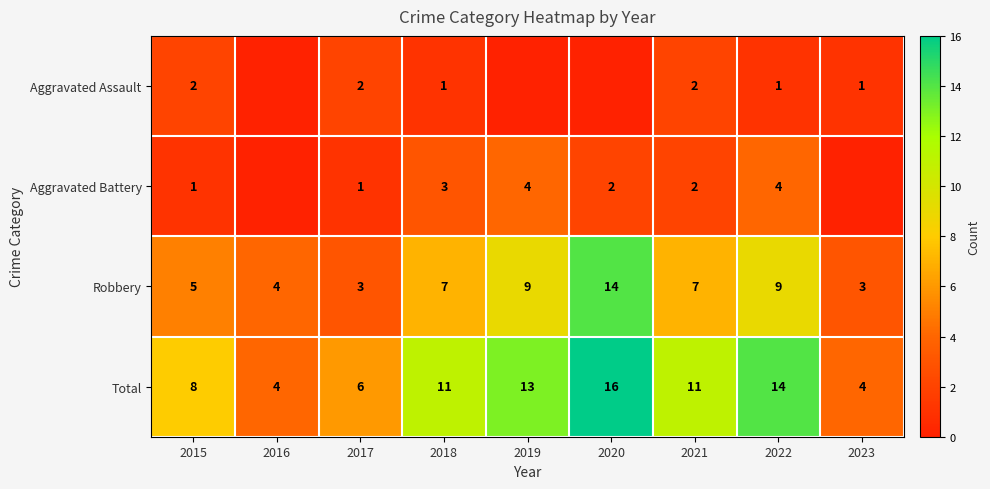

The Total series shows 4 at 2023. True or false?

True